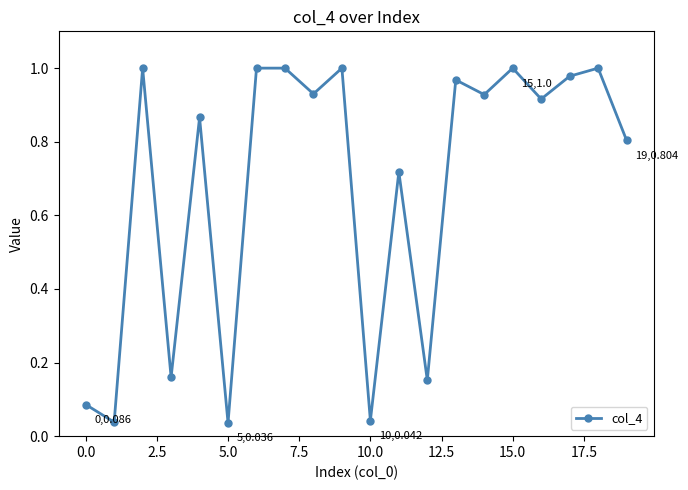

True or false: the data has more than 0 interior local peaks.

True